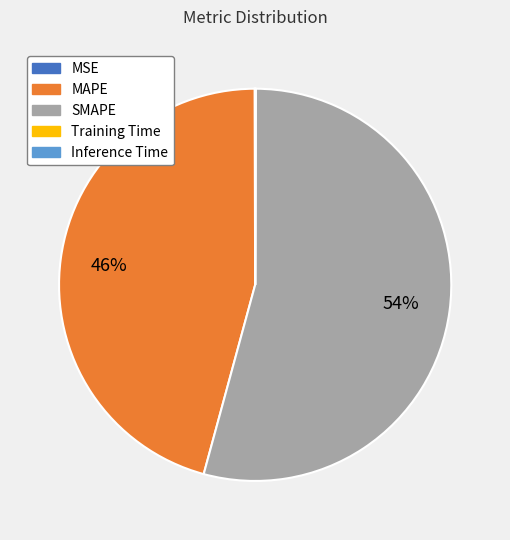

What is the largest slice in the pie chart?

SMAPE